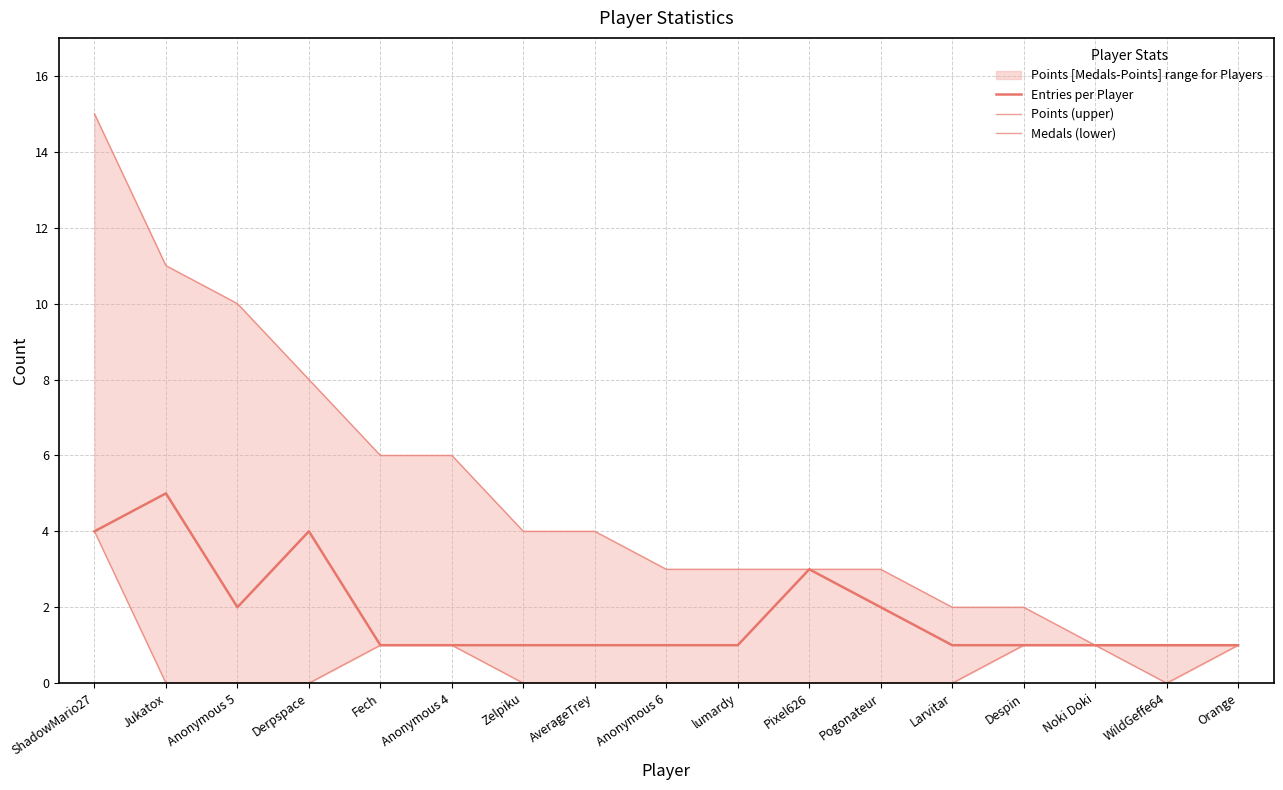

What is the difference between the maximum and minimum values in the Points (upper) series?

14